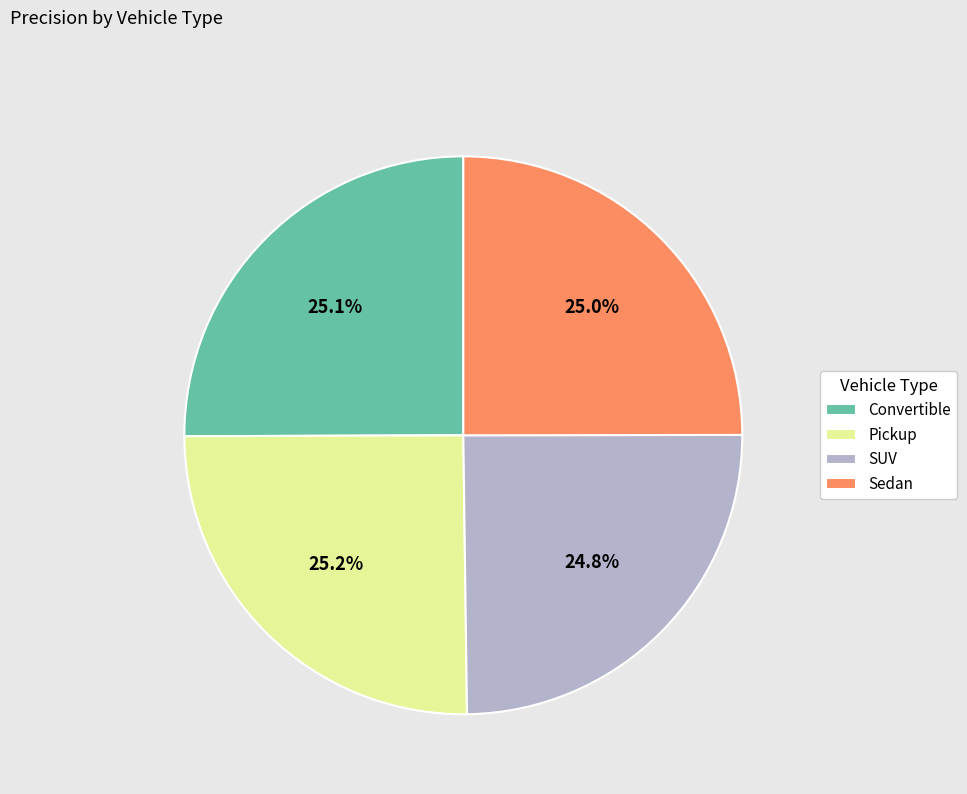

To the nearest percent, what is the combined percentage of Sedan and SUV?

50%